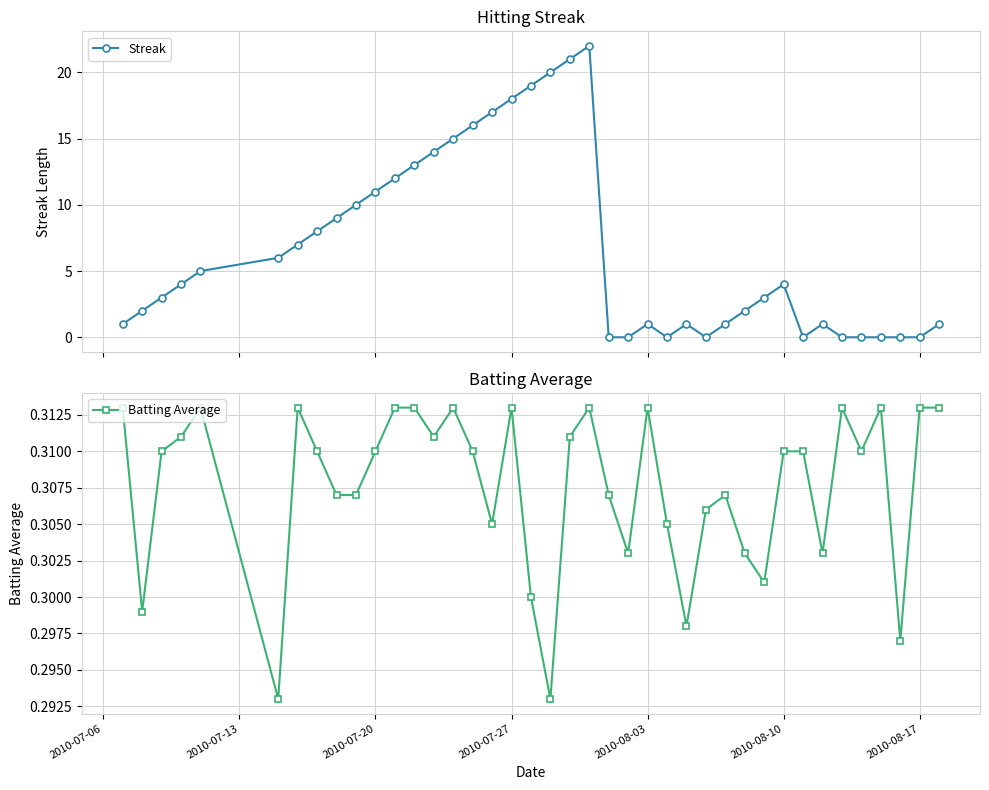

Reading right to left, transcribe all the data shown in this chart.

Streak: 1.0	0.0	0.0	0.0	0.0	0.0	1.0	0.0	4.0	3.0	2.0	1.0	0.0	1.0	0.0	1.0	0.0	0.0	22.0	21.0	20.0	19.0	18.0	17.0	16.0	15.0	14.0	13.0	12.0	11.0	10.0	9.0	8.0	7.0	6.0	5.0	4.0	3.0	2.0	1.0
Batting Average: 0.3	0.3	0.3	0.3	0.3	0.3	0.3	0.3	0.3	0.3	0.3	0.3	0.3	0.3	0.3	0.3	0.3	0.3	0.3	0.3	0.3	0.3	0.3	0.3	0.3	0.3	0.3	0.3	0.3	0.3	0.3	0.3	0.3	0.3	0.3	0.3	0.3	0.3	0.3	0.3